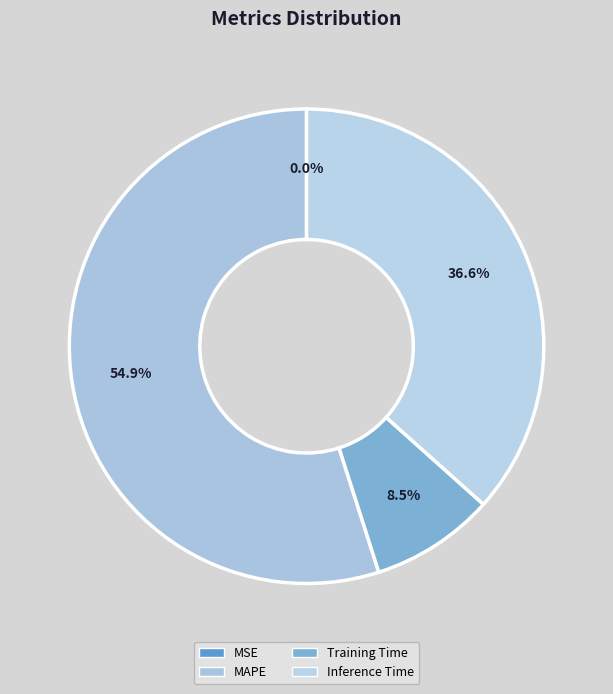

How much of the chart is everything except MSE?

100.0%